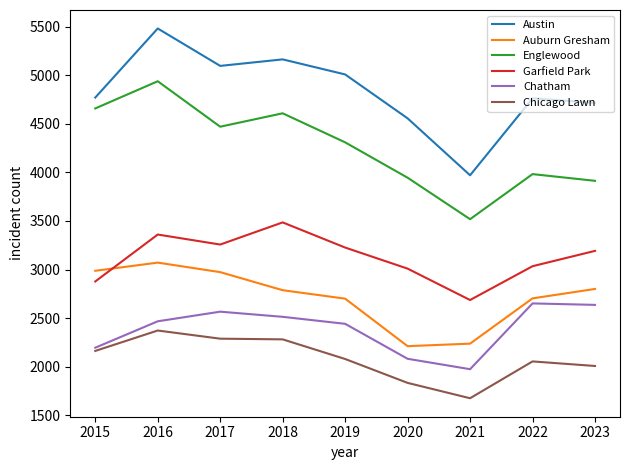

What are all the series names shown in the legend?

Austin, Auburn Gresham, Englewood, Garfield Park, Chatham, Chicago Lawn